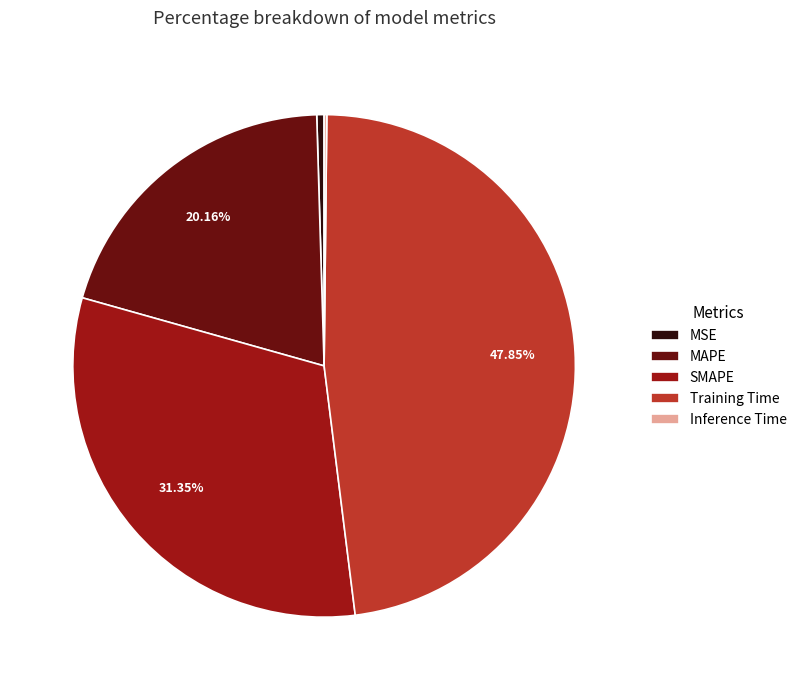

Does MSE represent more than half of the total?

No